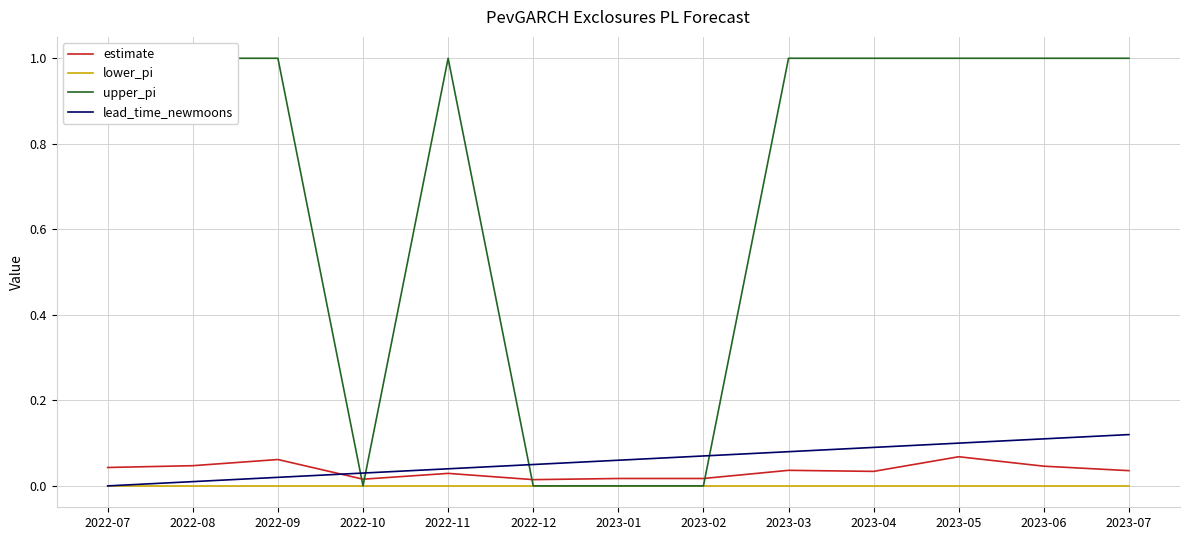

How many interior local peaks does the estimate series have?

5